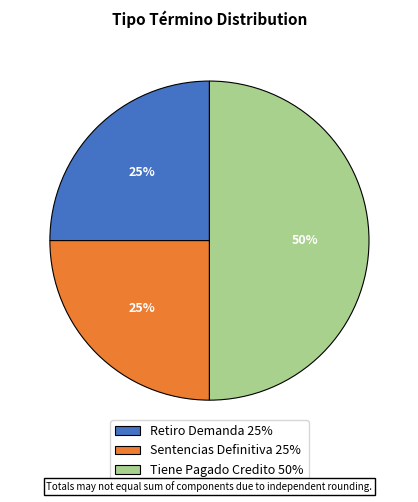

To the nearest percent, what percentage of the pie is Tiene Pagado Credito?

50%